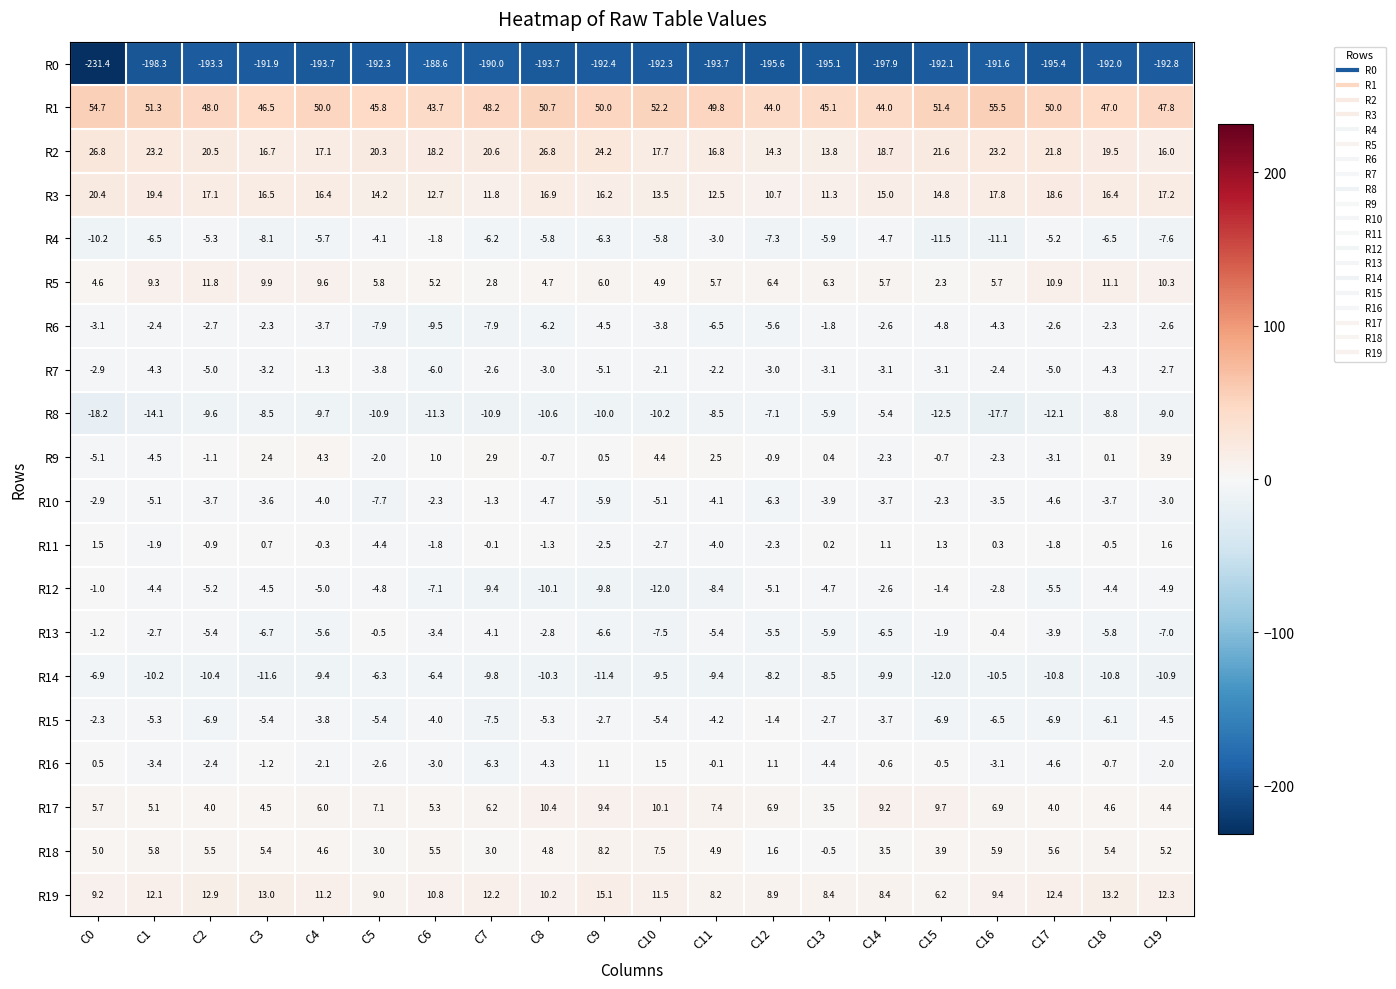

Which series changed the most between C6 and C7?

R1